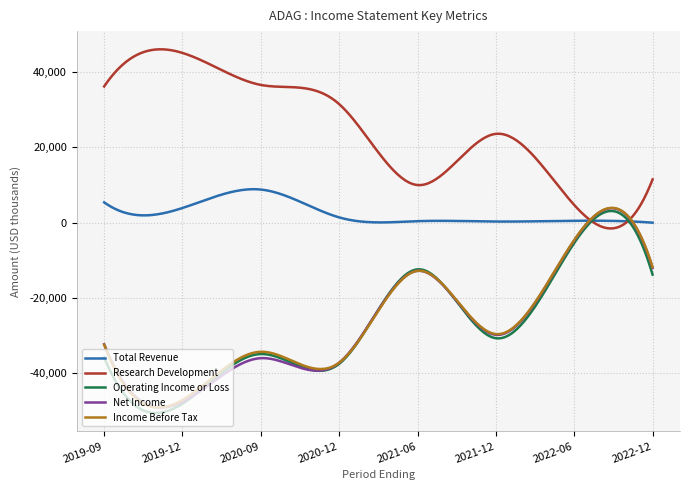

Which series has the largest total across all categories?

Research Development